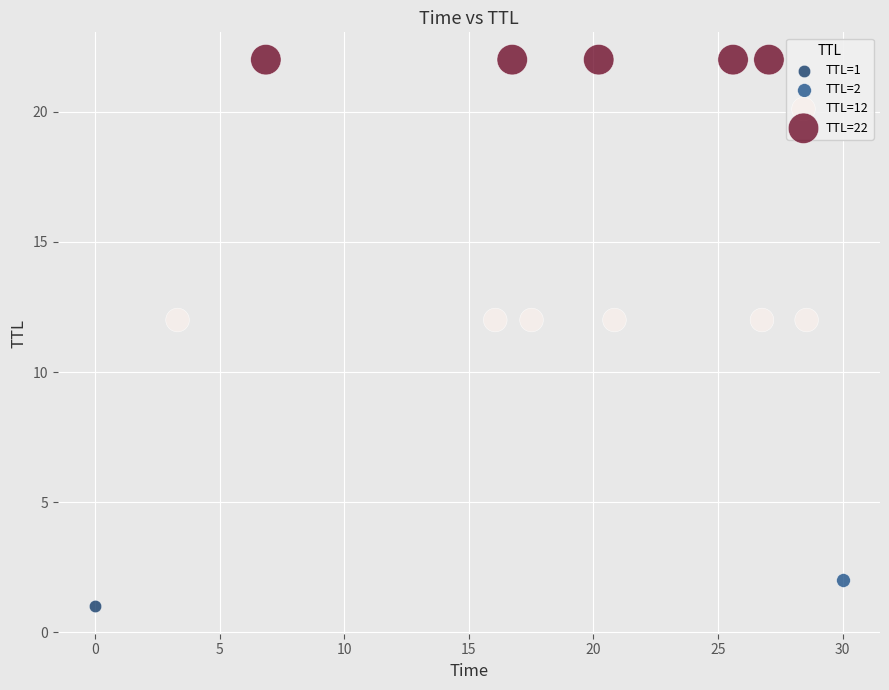

What are all the series names shown in the legend?

TTL=1, TTL=2, TTL=12, TTL=22